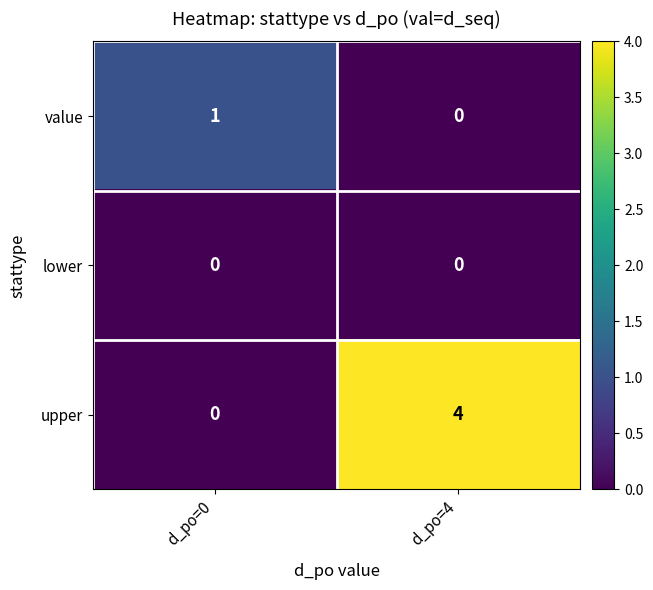

List the series in order of their overall mean, lowest first.

lower, value, upper